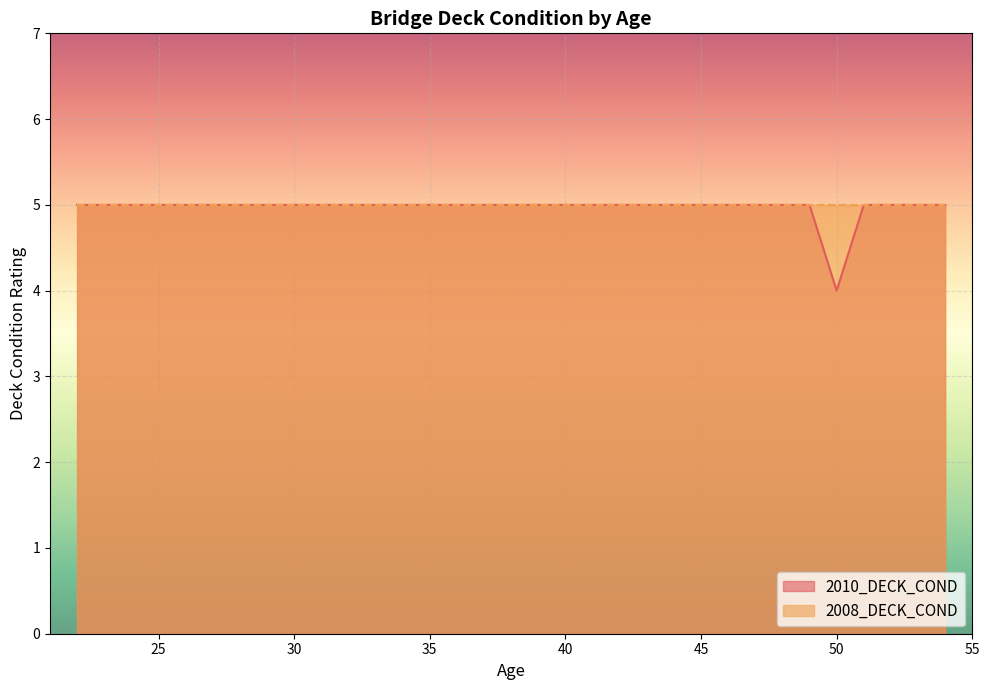

Rank the categories by value from lowest to highest.

50, 22, 22, 22, 22, 28, 40, 42, 42, 42, 43, 43, 43, 44, 45, 45, 45, 45, 45, 46, 46, 47, 48, 48, 48, 49, 49, 51, 51, 52, 52, 52, 52, 52, 52, 53, 53, 53, 53, 54